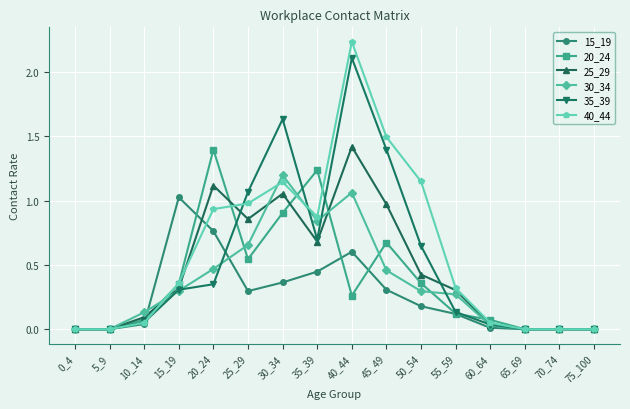

True or false: 15_19 has more than 1 interior local peaks.

True